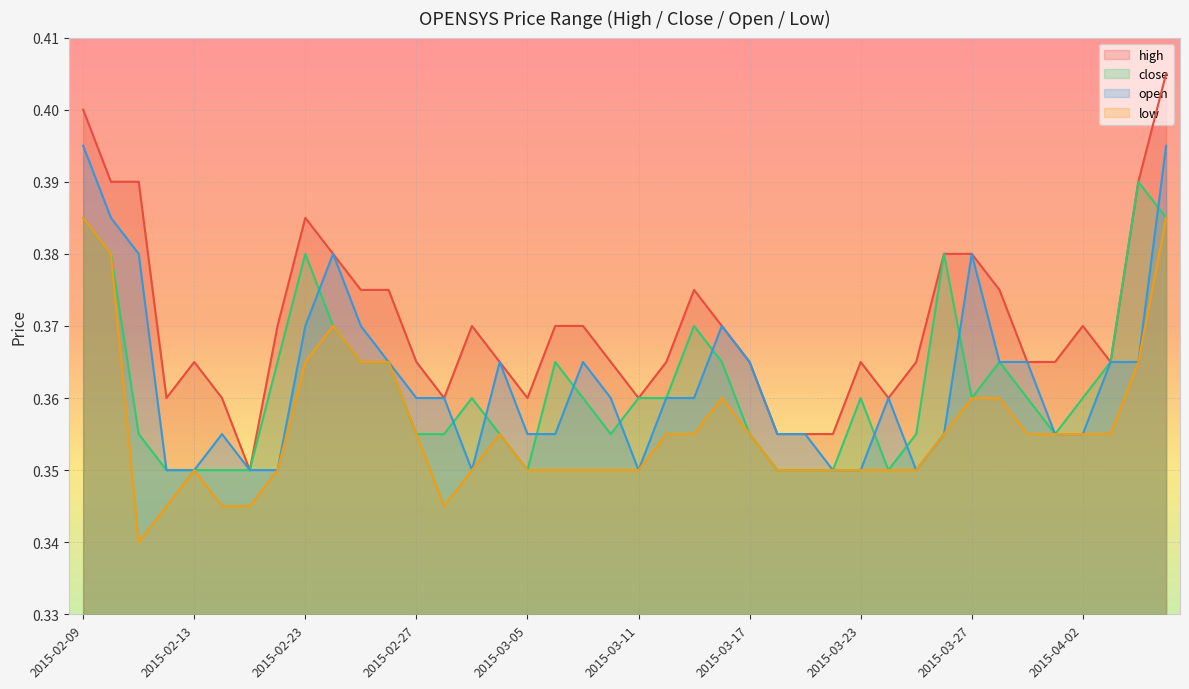

What is the value of the low point at the 38th from the left?

0.4